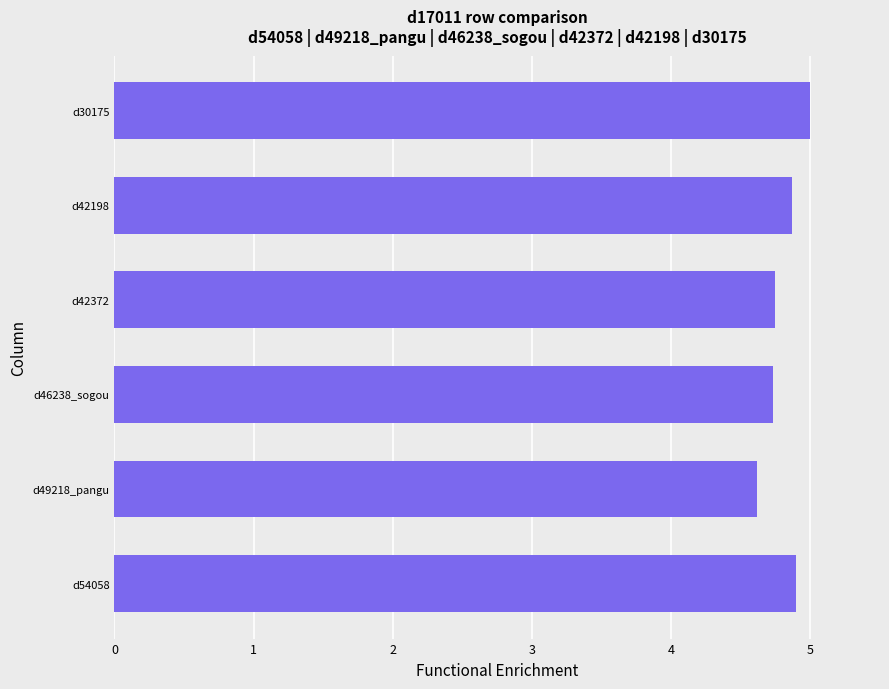

The value at d30175 is 5.0. True or false?

True